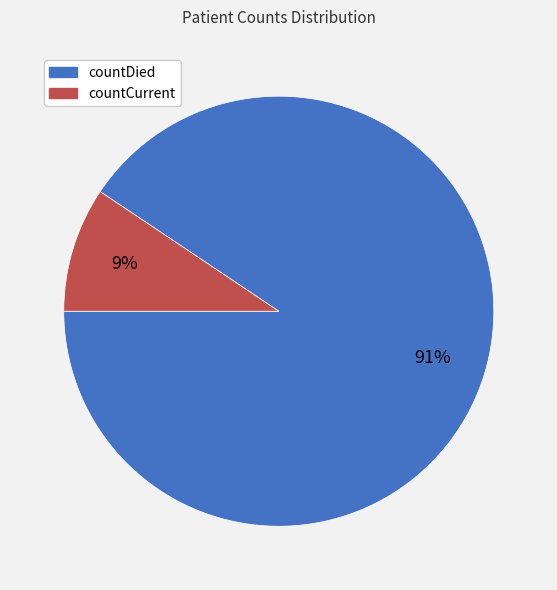

Which category has the biggest portion of the pie?

countDied